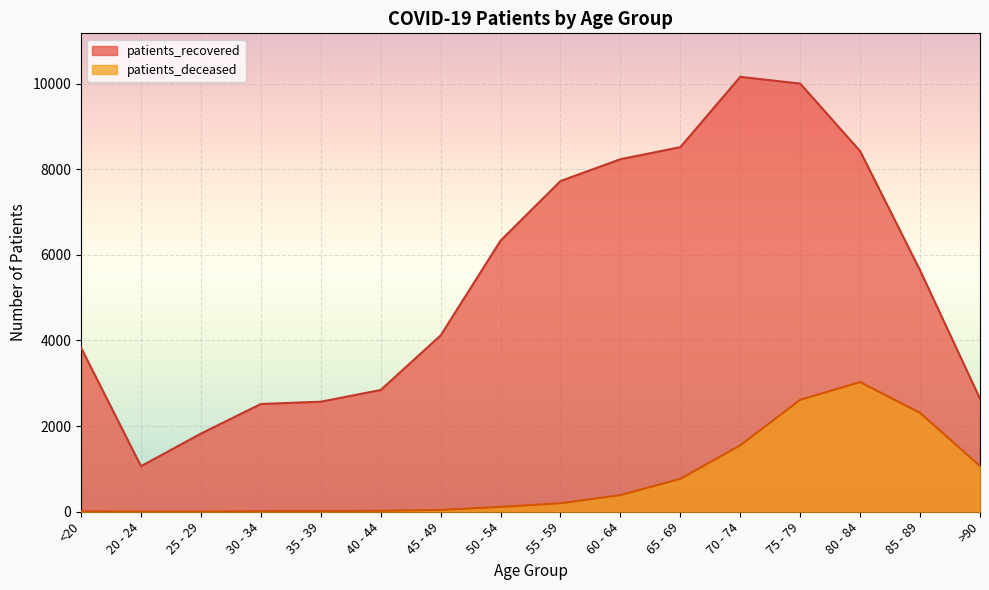

What is the approximate value of patients_recovered at 80 - 84, to the nearest 50?

8400